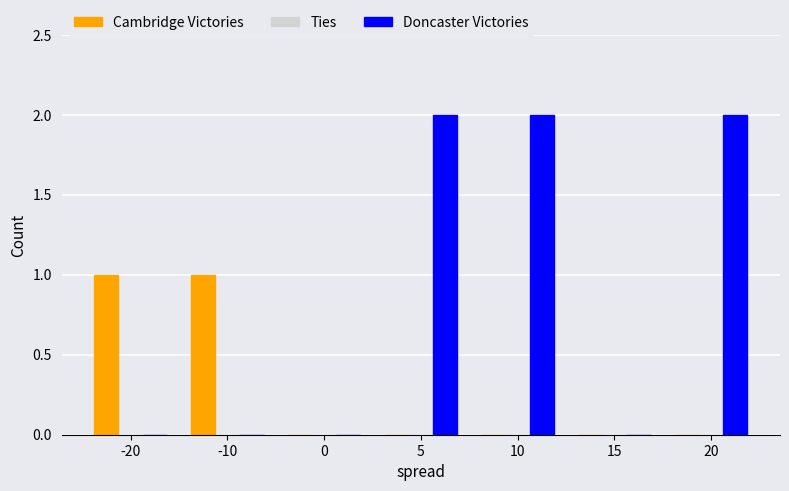

What is the highest value of the Cambridge Victories series?

1